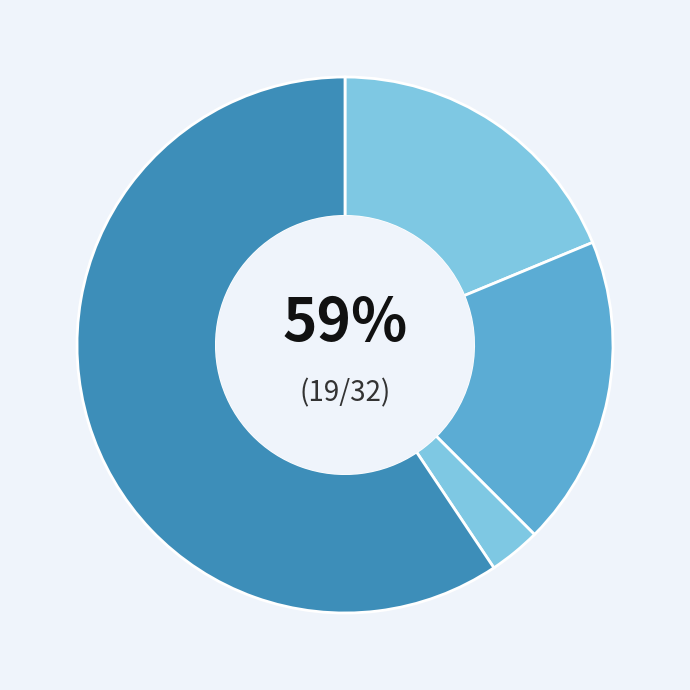

Rank the categories by value from highest to lowest.

Robbery, Aggravated Assault, Aggravated Battery, Criminal Sexual Assault